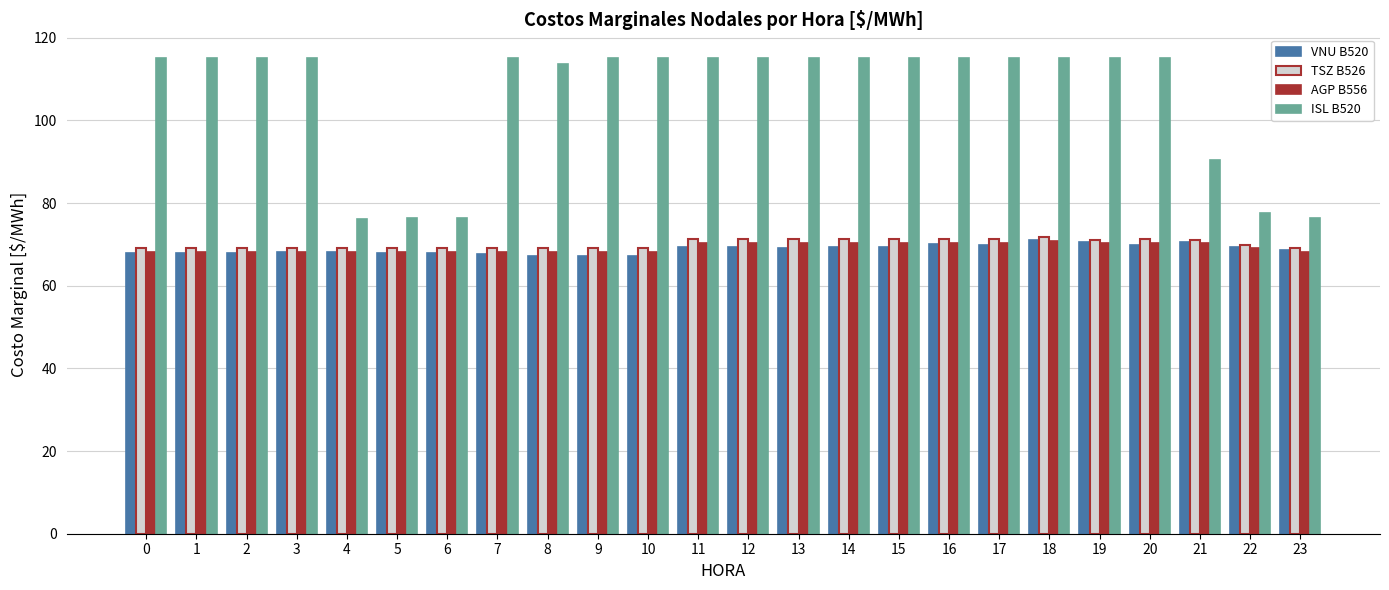

Which series has the largest total across all categories?

ISL B520